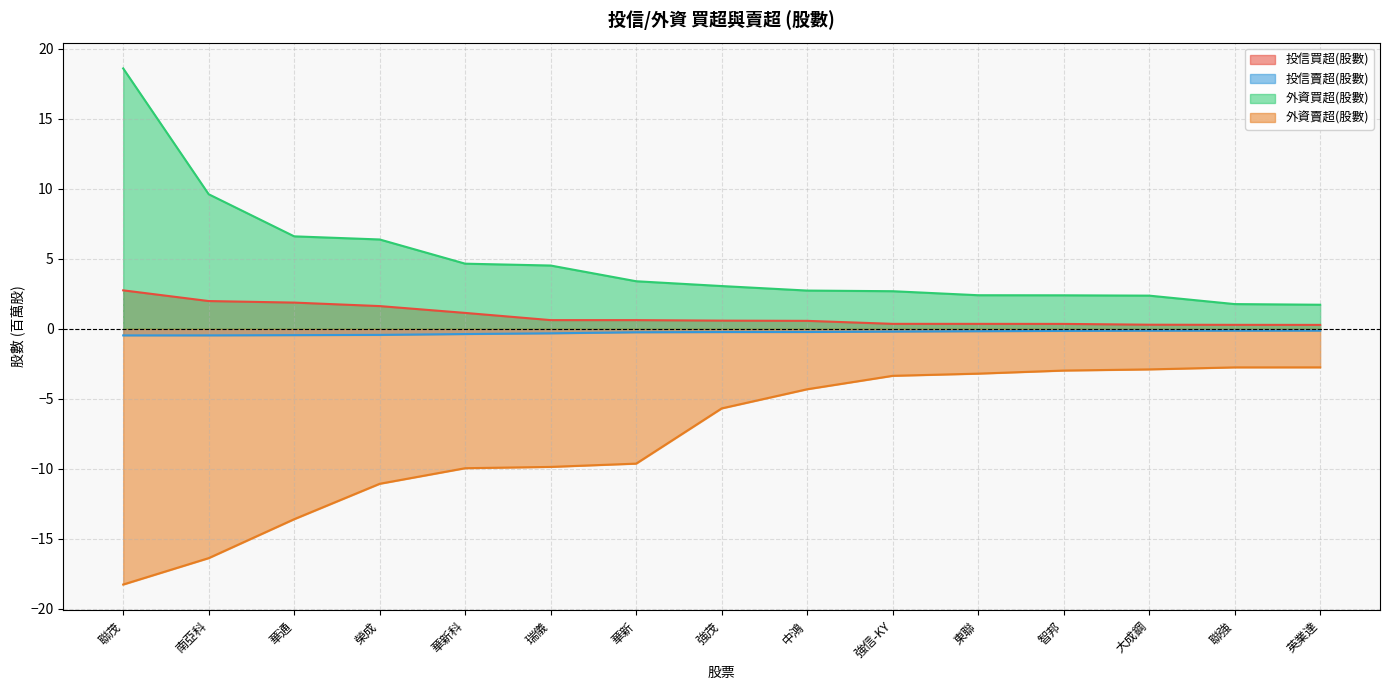

Which series changed the most between 瑞儀 and 英業達?

外資賣超(股數)